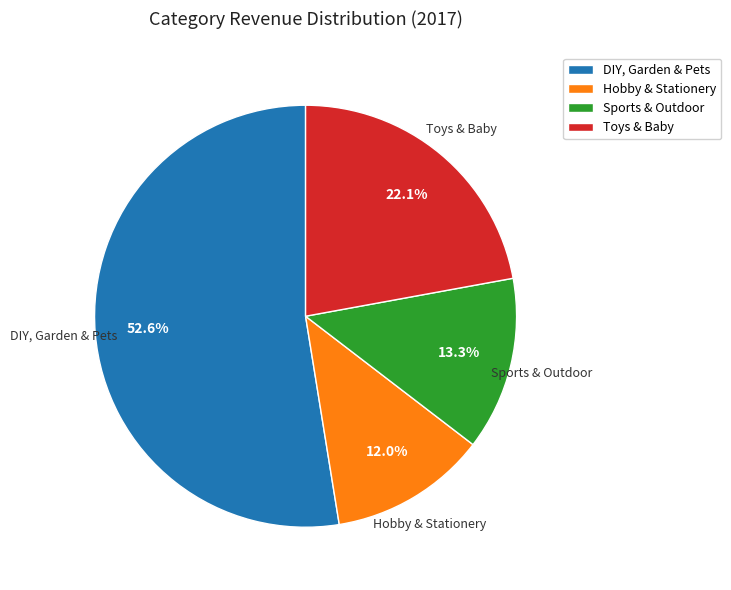

True or false: Toys & Baby accounts for 22% of the total.

True